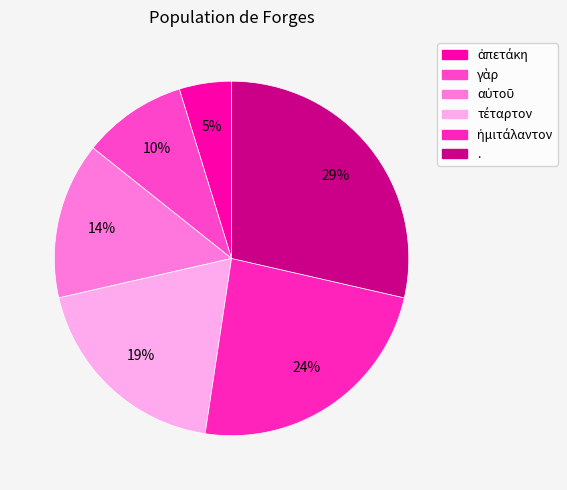

Approximately how many times larger is the value at αὐτοῦ compared to .?

0.5